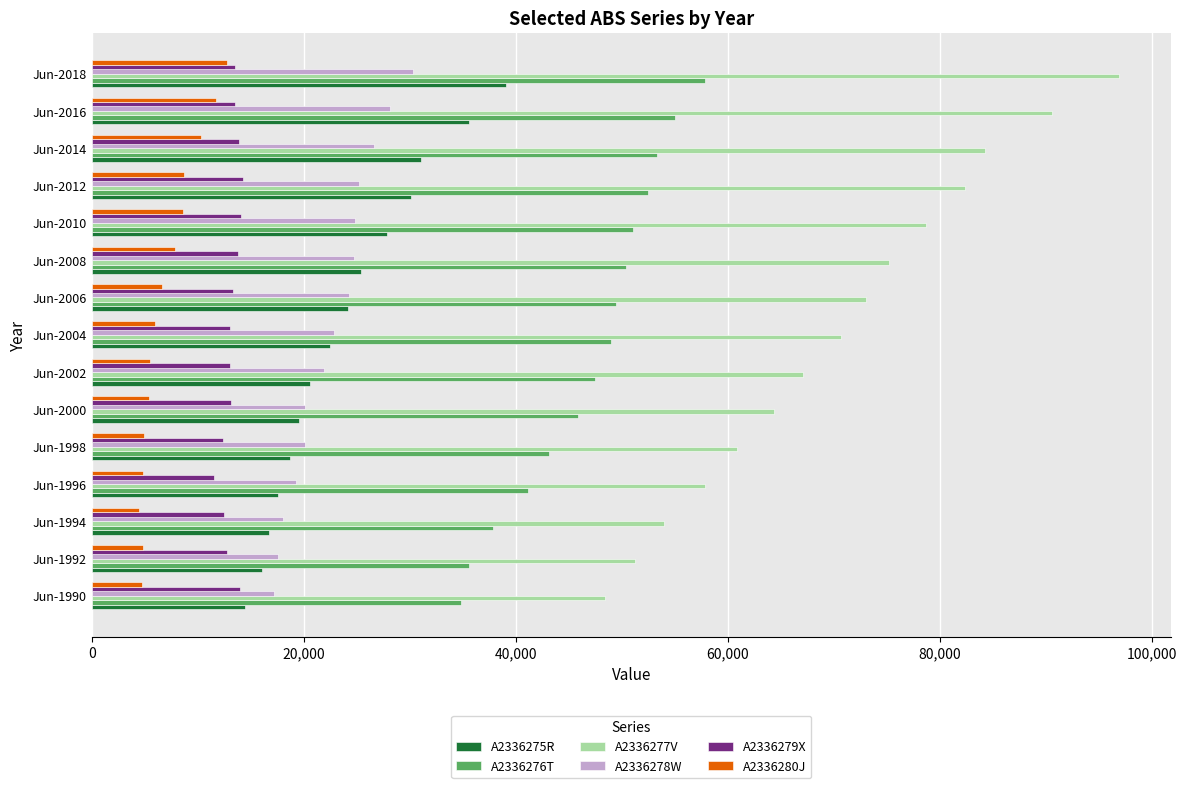

What is the difference between the second highest and minimum values in the A2336277V series?

42162